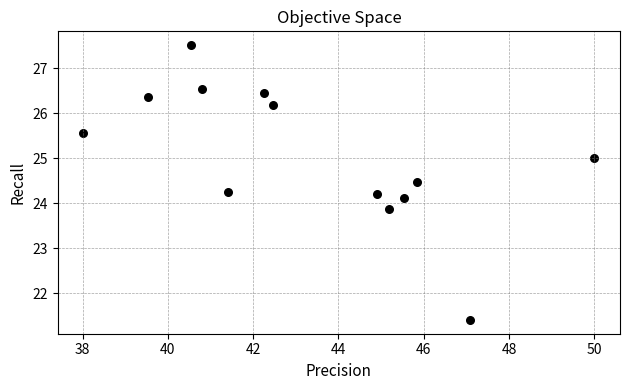

What is the range of X values (max minus min)?

12.0